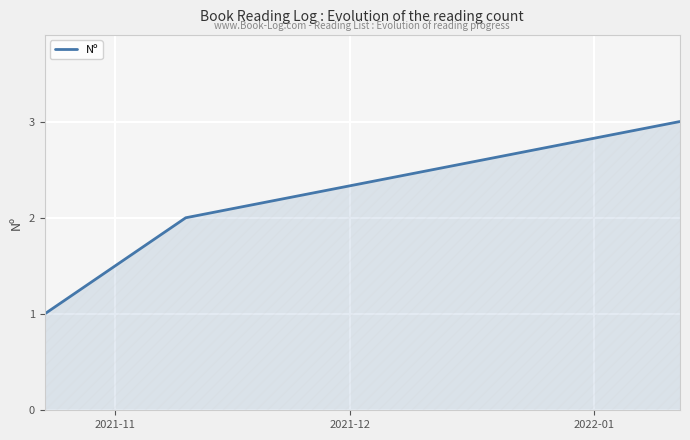

Does the chart have visible grid lines?

Yes